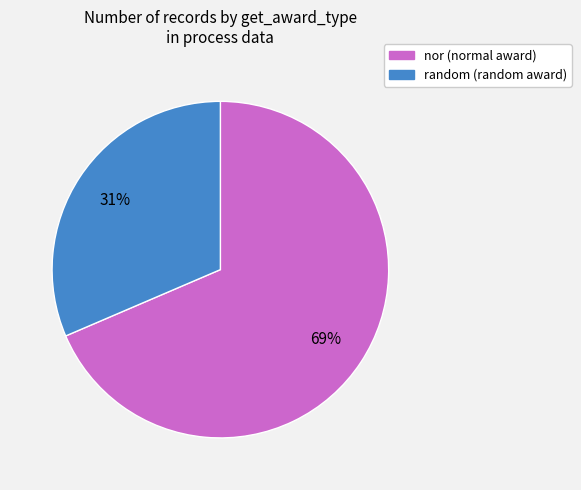

To the nearest percent, what is the combined percentage of random and nor?

100%